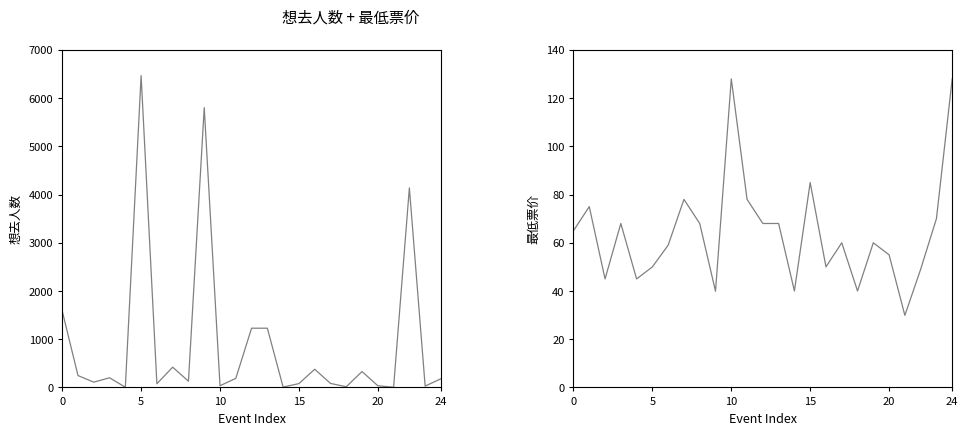

What is the maximum value shown in the chart?

6467.0